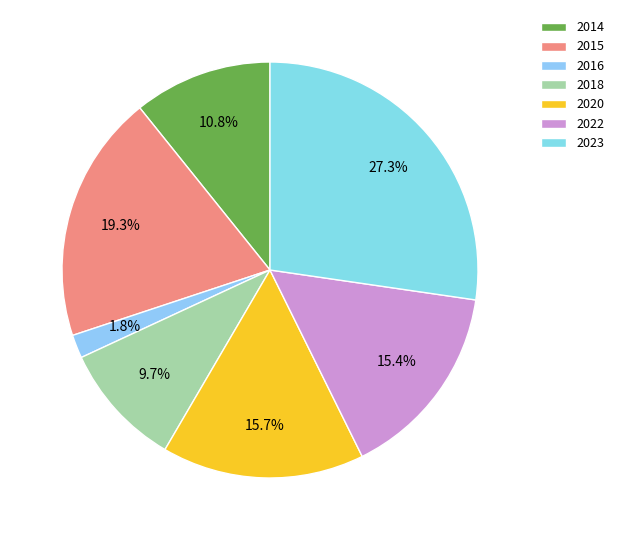

How many slices are in this pie chart?

7